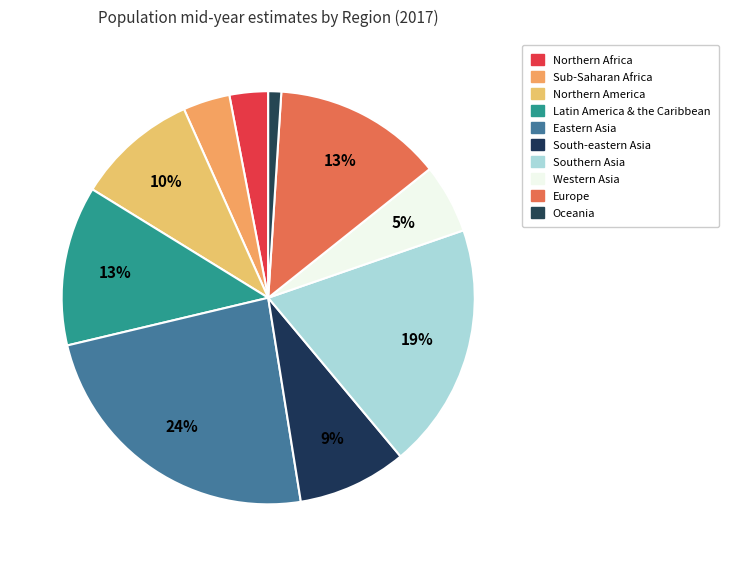

Which category has the smallest portion of the pie?

Oceania